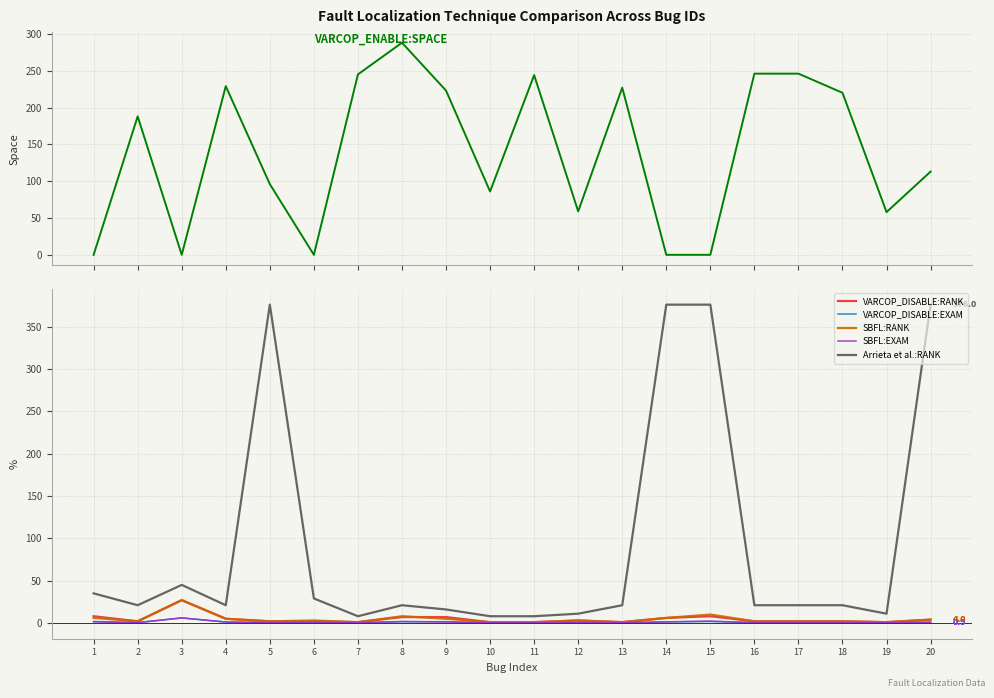

How many interior local peaks does the VARCOP_DISABLE:RANK series have?

3